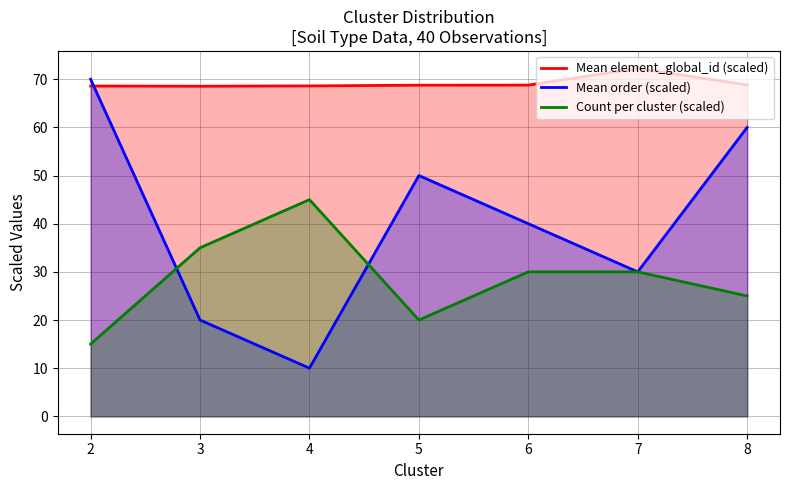

How many lines are shown in the chart?

3